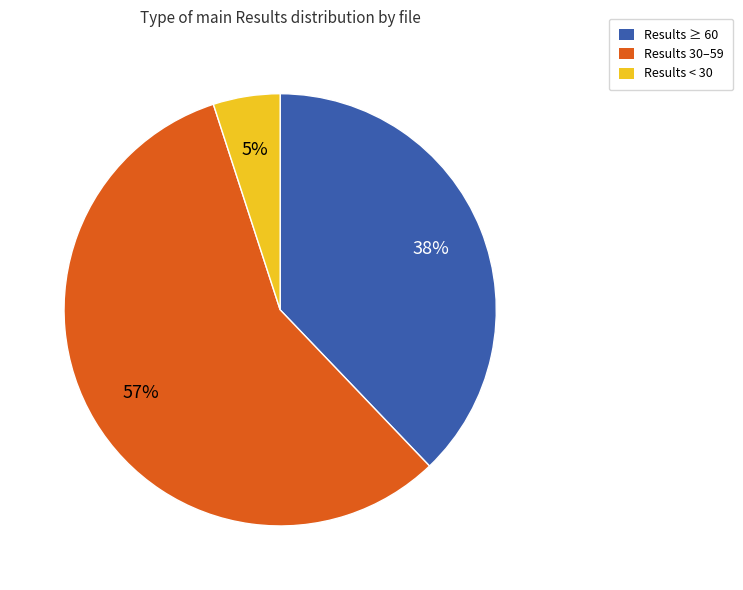

Which category accounts for the majority?

Results 30–59